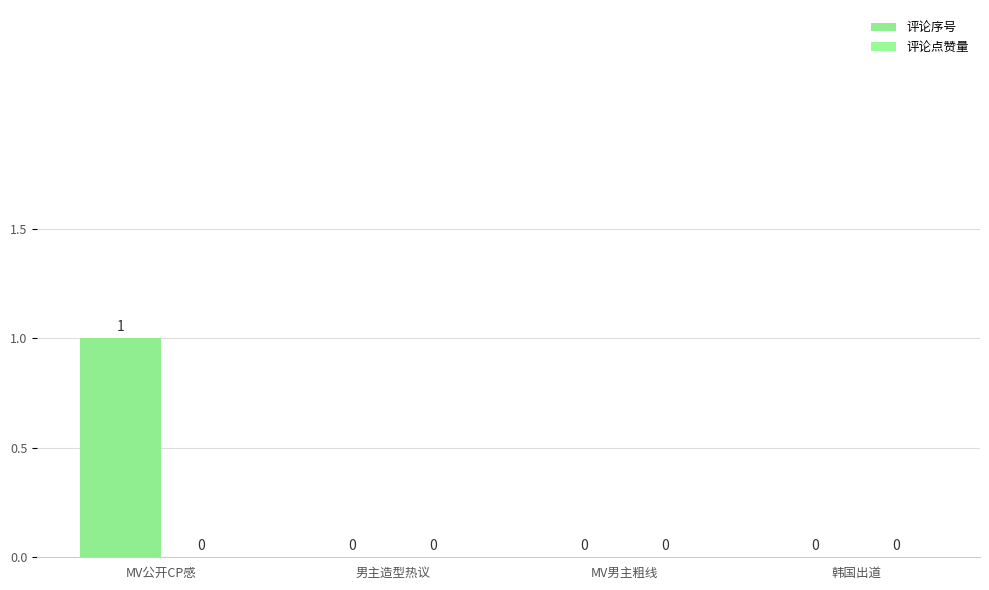

Reading right to left, transcribe all the data shown in this chart.

评论序号: 0	0	0	1
评论点赞量: 0	0	0	0